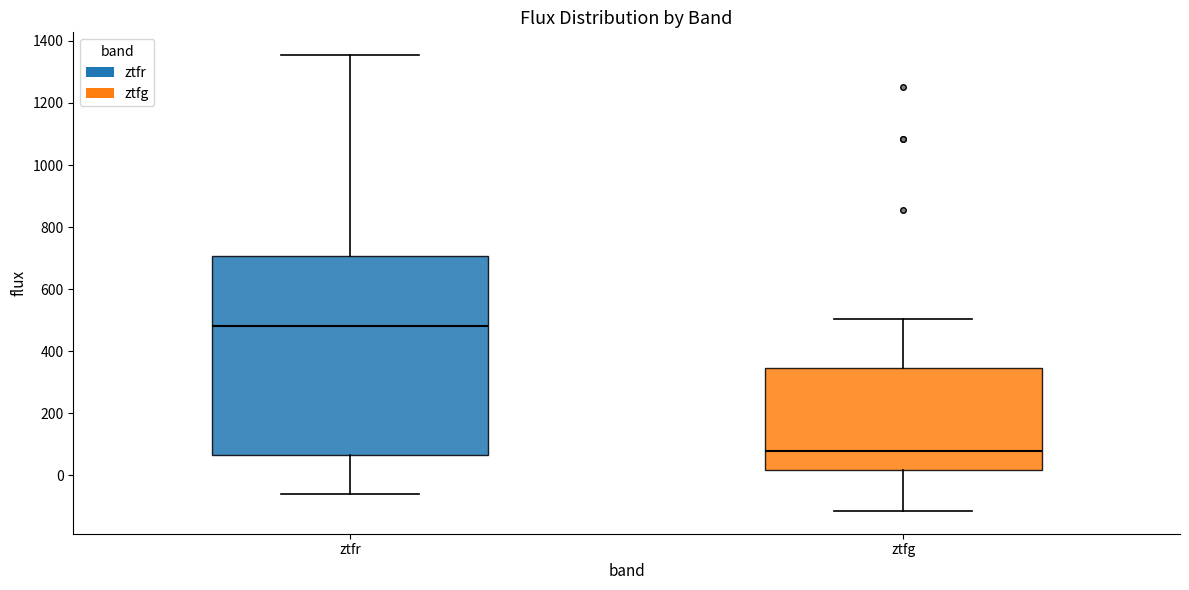

Comparing the boxes themselves (not the whiskers), which one is the tallest?

ztfr